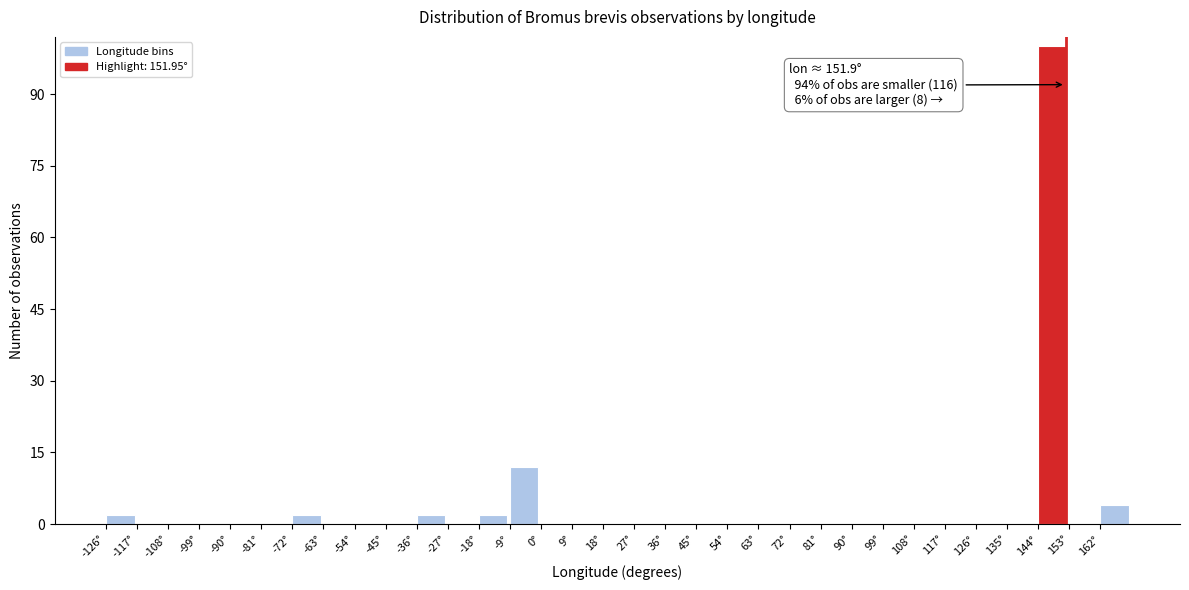

Which range on the x-axis has the tallest bar?

144 to 153